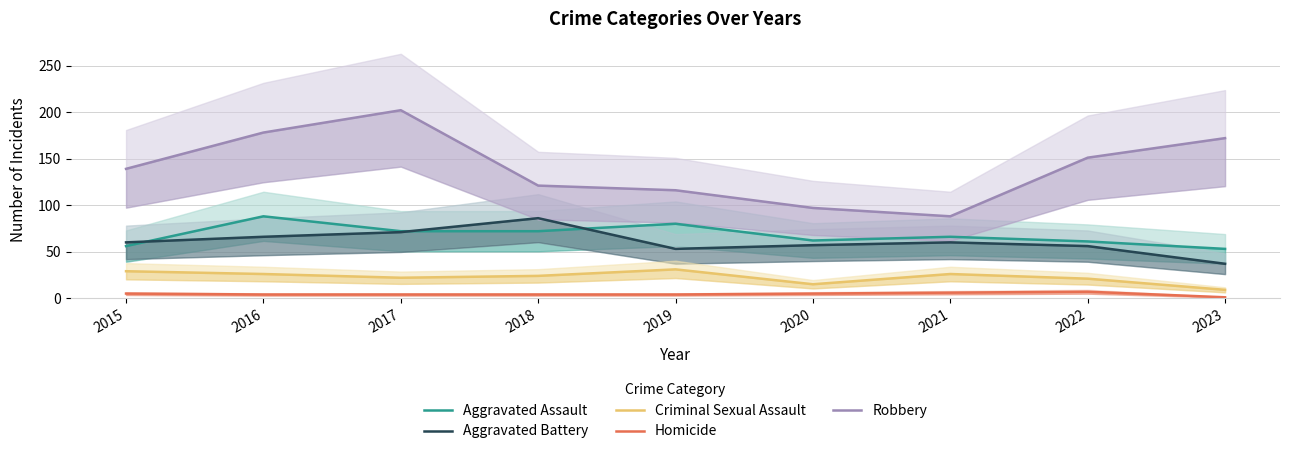

Where is the first local maximum for Criminal Sexual Assault?

2019